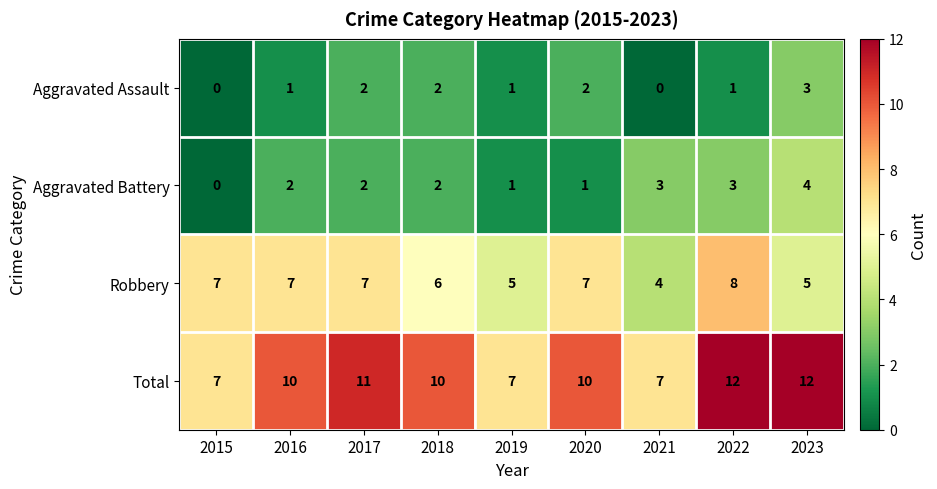

Count the Aggravated Assault values in the range 1 to 2.

6